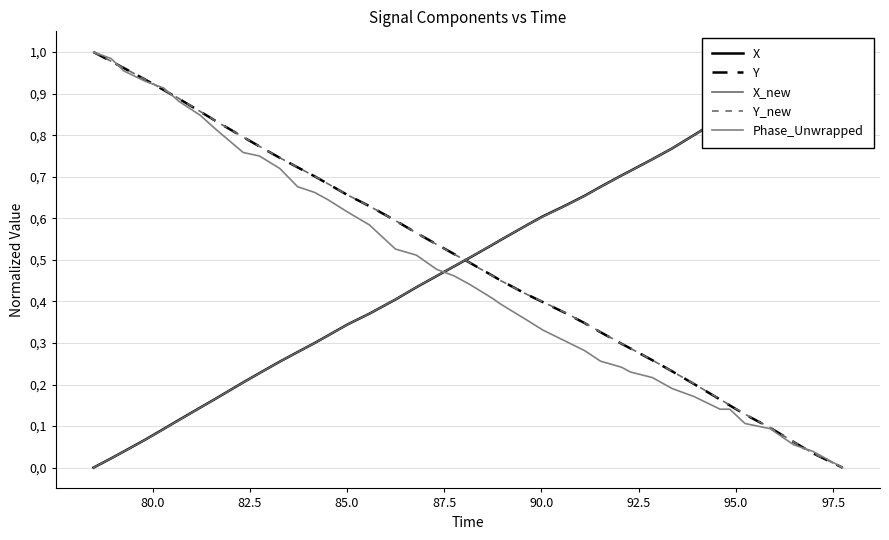

At how many categories does at least one series exceed 0?

40